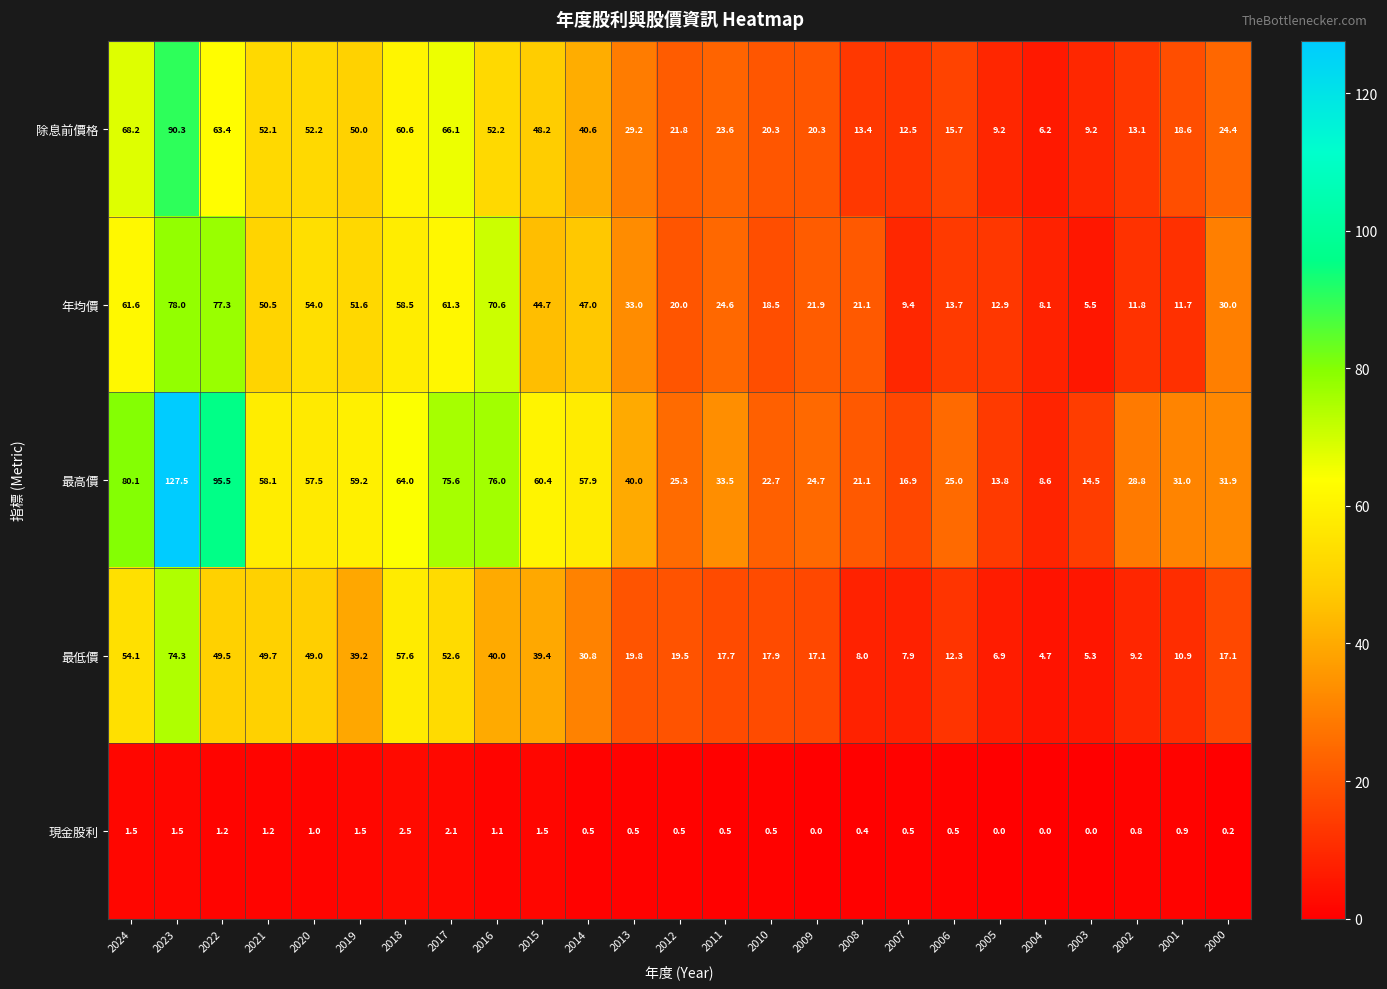

At which category is the sum across all series the highest?

2023